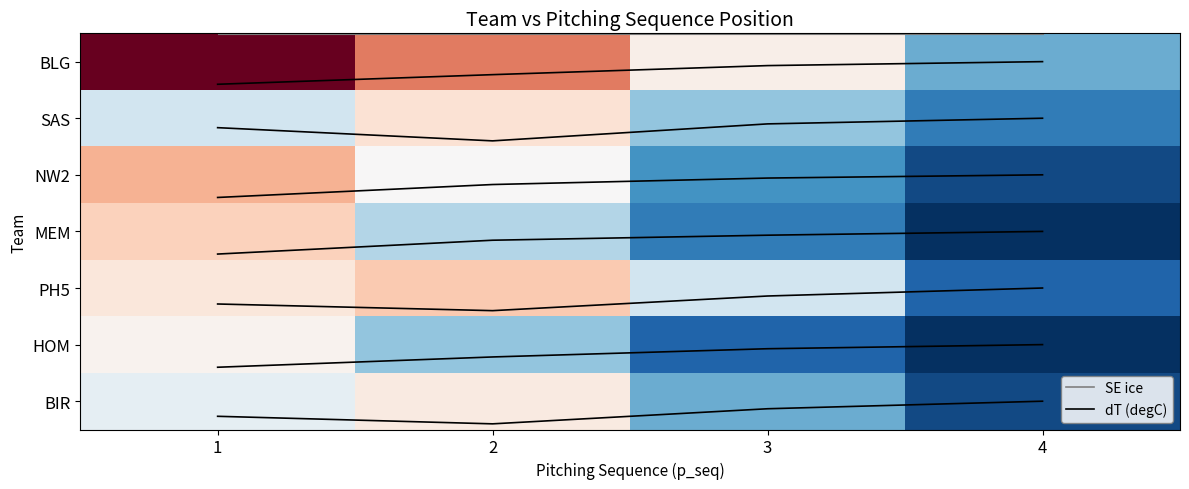

Reading right to left, what are all the values shown in this chart?

BLG: 4=5	3=12	2=28	1=45
SAS: 4=3	3=6	2=15	1=8
NW2: 4=1	3=4	2=10	1=22
MEM: 4=0	3=3	2=7	1=18
PH5: 4=2	3=8	2=19	1=14
HOM: 4=0	3=2	2=6	1=11
BIR: 4=1	3=5	2=13	1=9